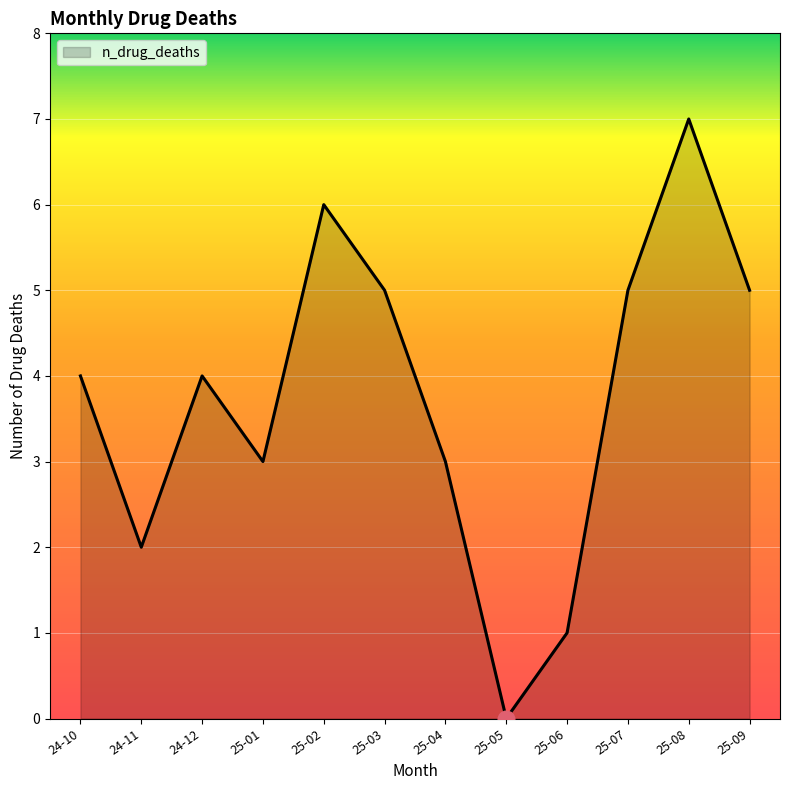

The chart shows a value of 3 at 25-04. True or false?

True